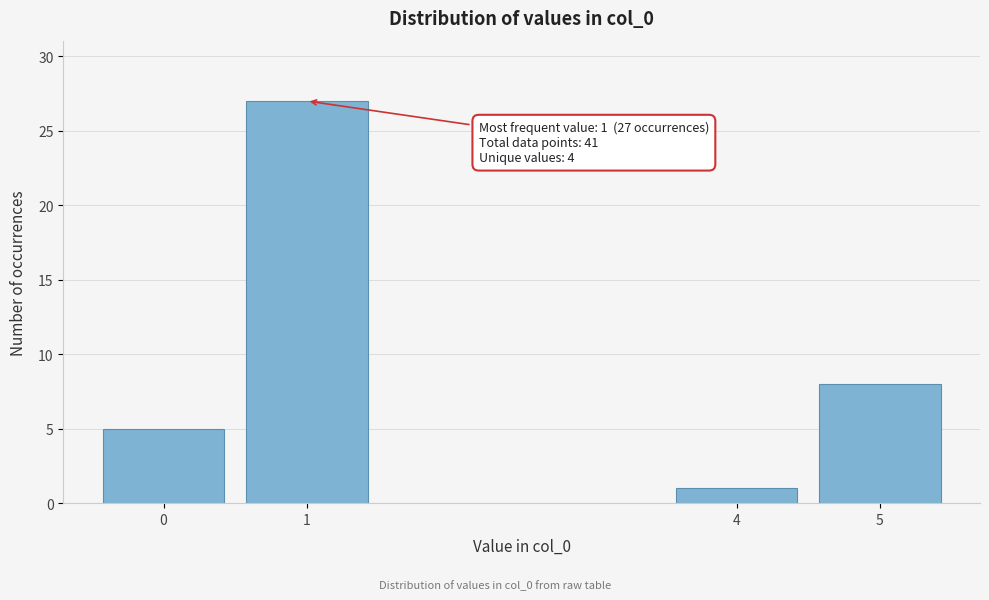

Reading left to right, transcribe all the data shown in this chart.

5	27	1	8